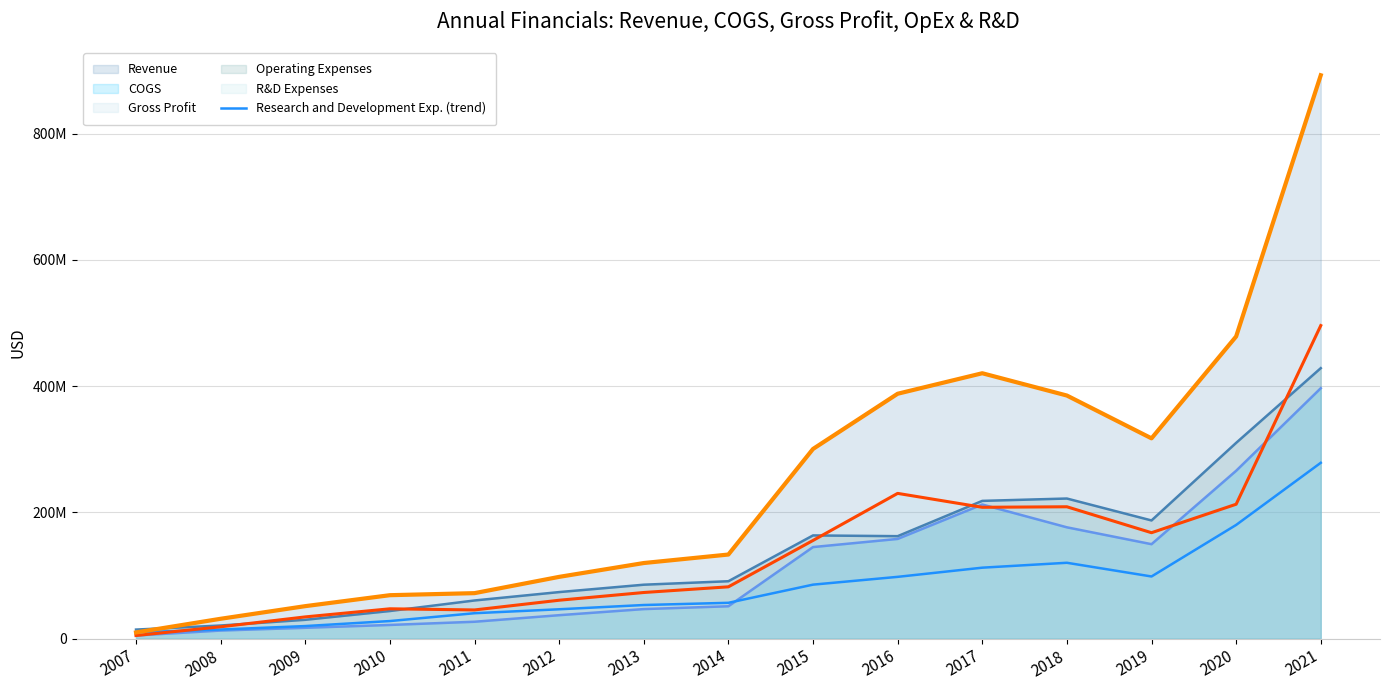

Reading left to right, transcribe all the data shown in this chart.

Revenue (trend): 9696000	31331000	51350000	68701000	71937000	97728000	119646000	133112000	300360000	387832000	420318000	384997000	317180000	478596000	892398000
Gross Profit (trend): 4800000	18656000	34303000	47141000	45321000	60709000	72963000	81958000	155423000	229990000	207963000	208774000	167685000	212798000	495832000
COGS (trend): 4896000	12675000	17047000	21560000	26616000	37019000	46683000	51154000	144937000	157842000	212355000	176223000	149495000	265798000	396566000
Operating Expenses (trend): 14220000	20666000	29711000	43637000	60334000	73617000	85313000	90816000	163386000	162199000	218110000	221835000	187106000	310018000	428383000
Research and Development Exp. (trend): 9924000	14310000	19790000	27725000	40156000	46392000	53132000	56625000	85405000	97745000	112279000	120046000	98344000	179993000	278440000